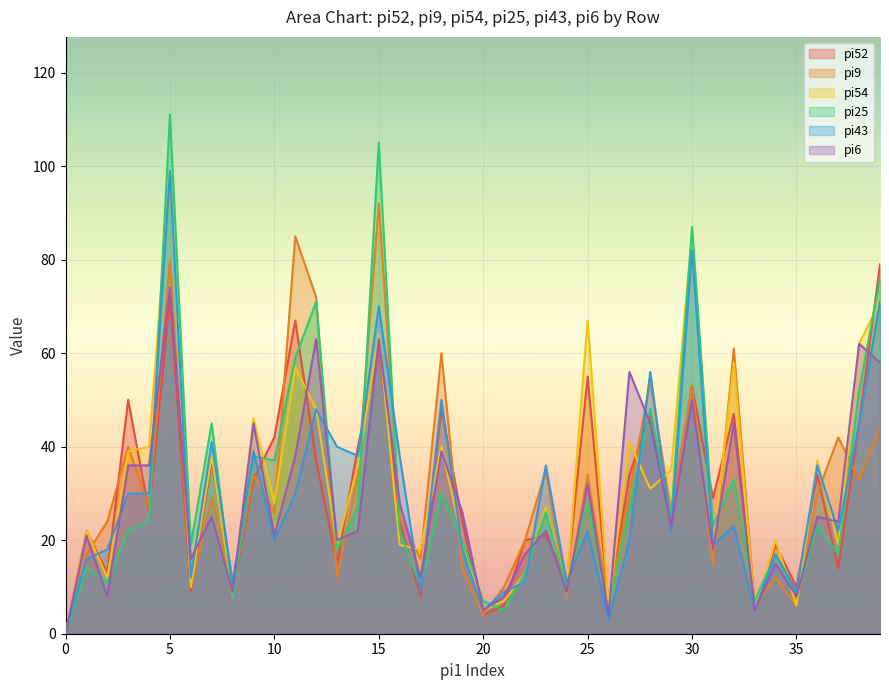

What is the approximate value of pi6 at 30, to the nearest 5?

50